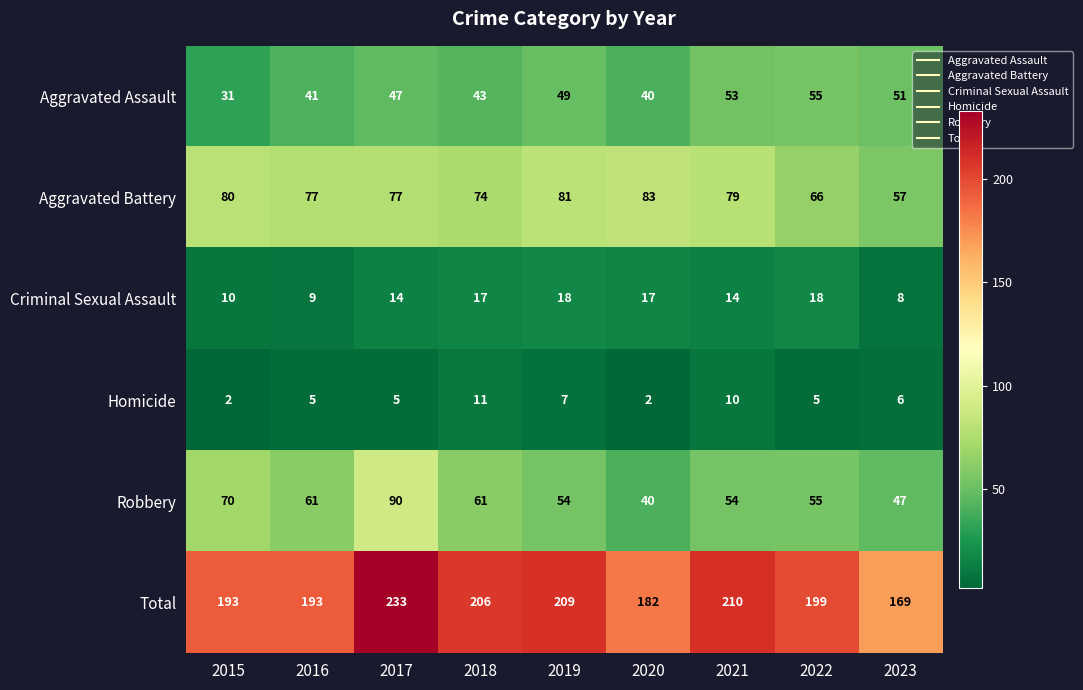

True or false: Criminal Sexual Assault has a value of 12 at 2016.

False